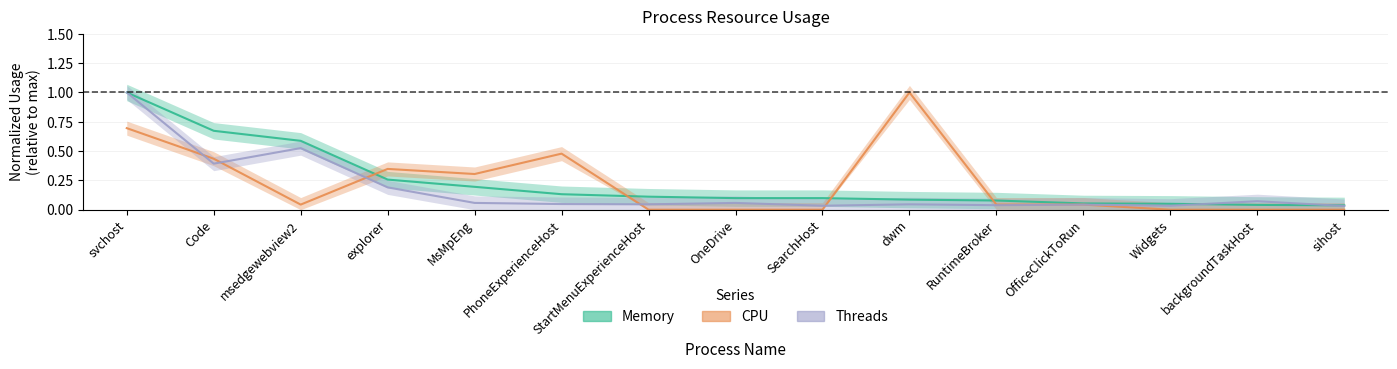

Does the chart have visible grid lines?

Yes